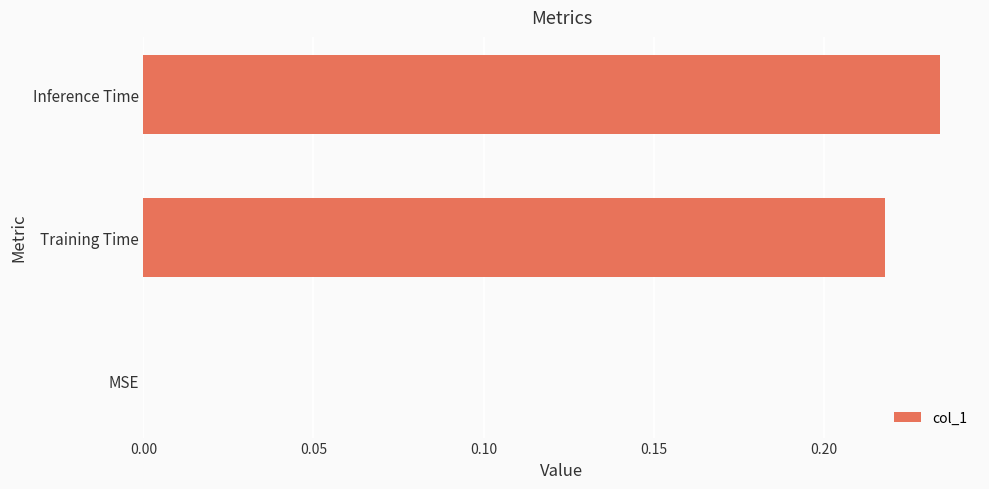

Between Inference Time and MSE, which is larger?

Inference Time